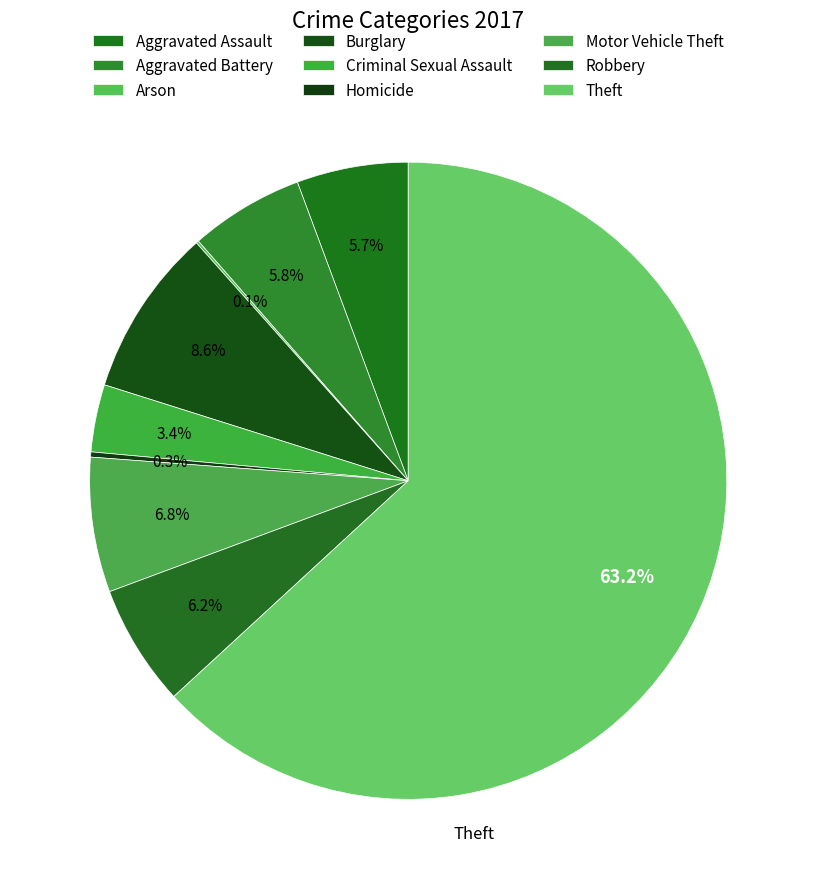

Between Homicide and Burglary, which is larger?

Burglary